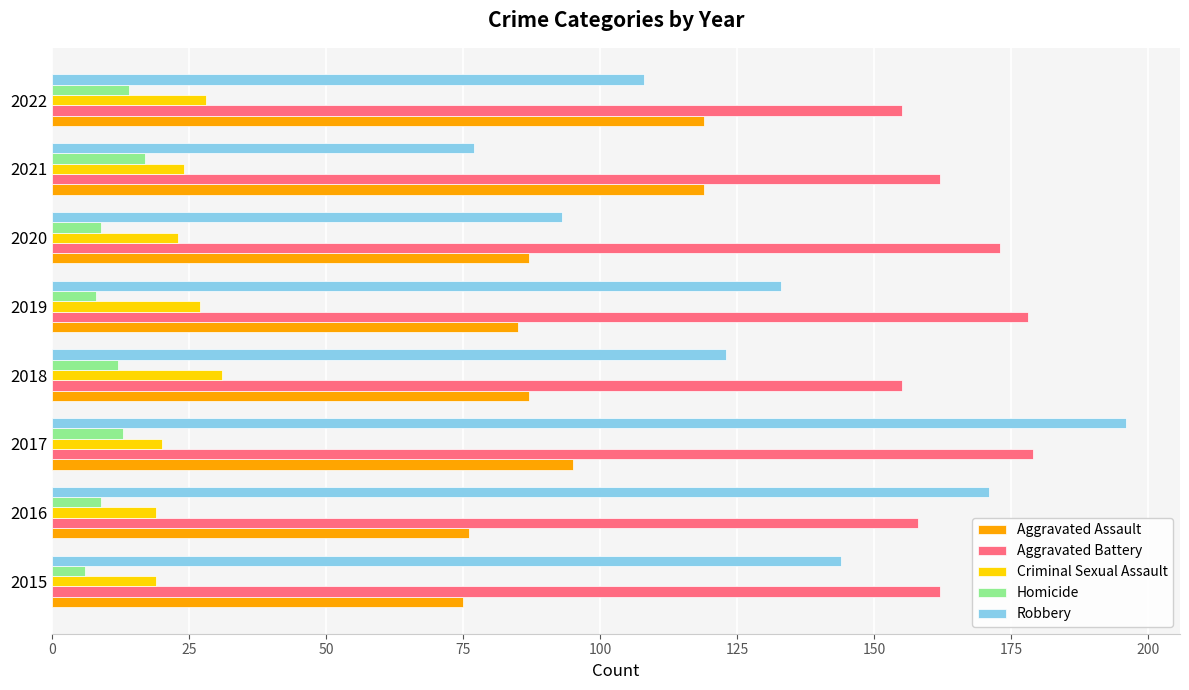

The value of Aggravated Battery at 2017 is 179. True or false?

True